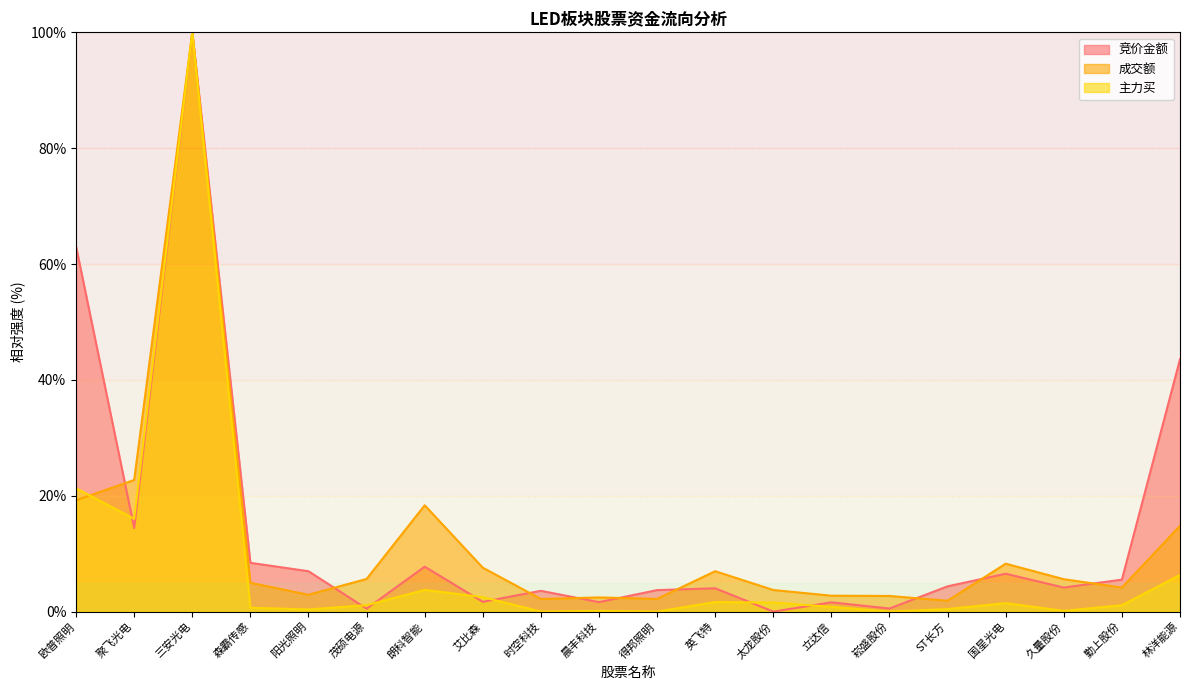

Is the value of 主力买 at 聚飞光电 greater than the value of 竞价金额 at 三安光电?

No